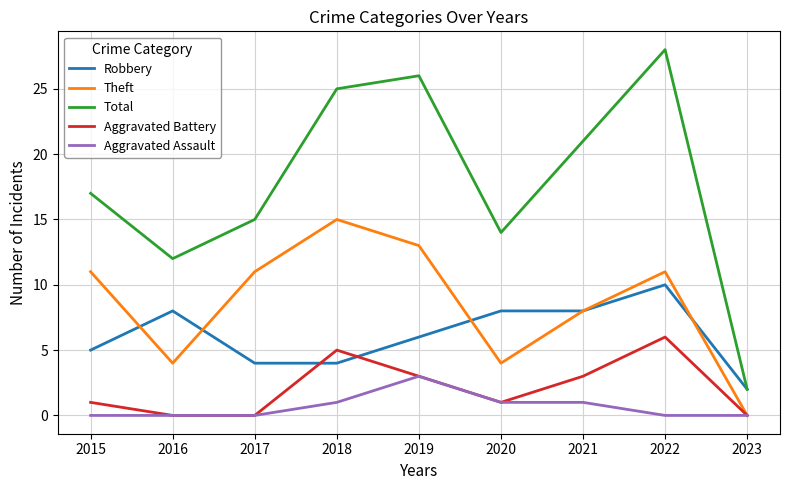

Reading left to right, transcribe all the data shown in this chart.

Robbery: 5	8	4	4	6	8	8	10	2
Theft: 11	4	11	15	13	4	8	11	0
Total: 17	12	15	25	26	14	21	28	2
Aggravated Battery: 1	0	0	5	3	1	3	6	0
Aggravated Assault: 0	0	0	1	3	1	1	0	0